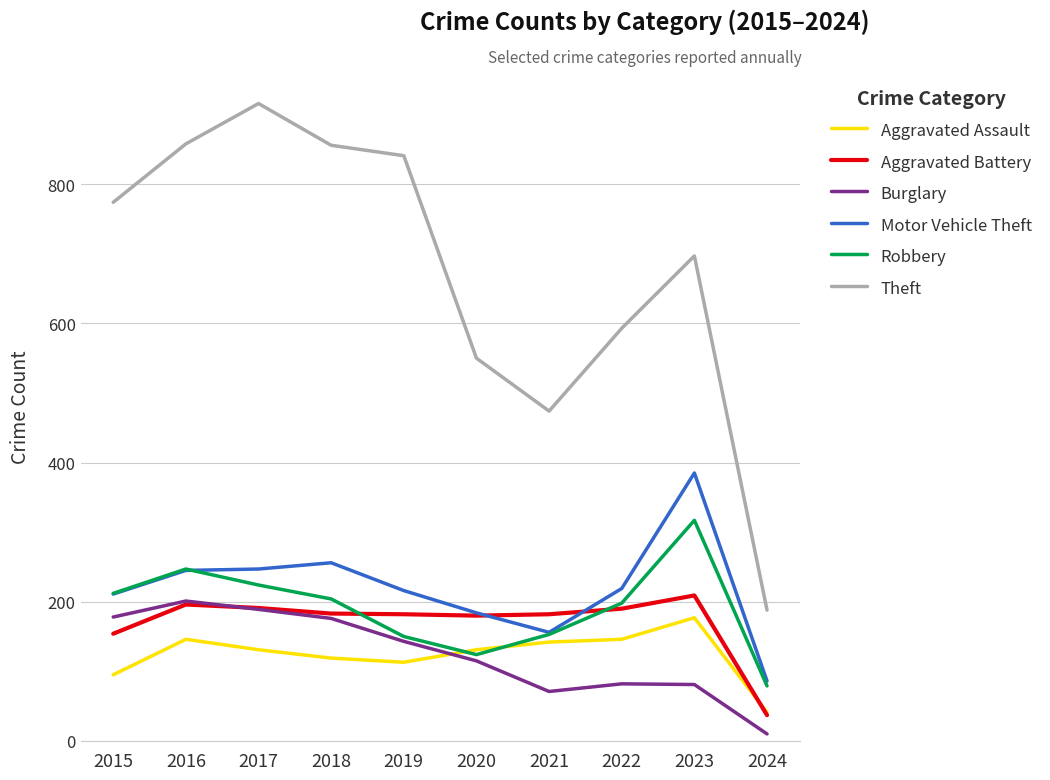

What is the difference between the Theft values at 2019 and 2020?

291